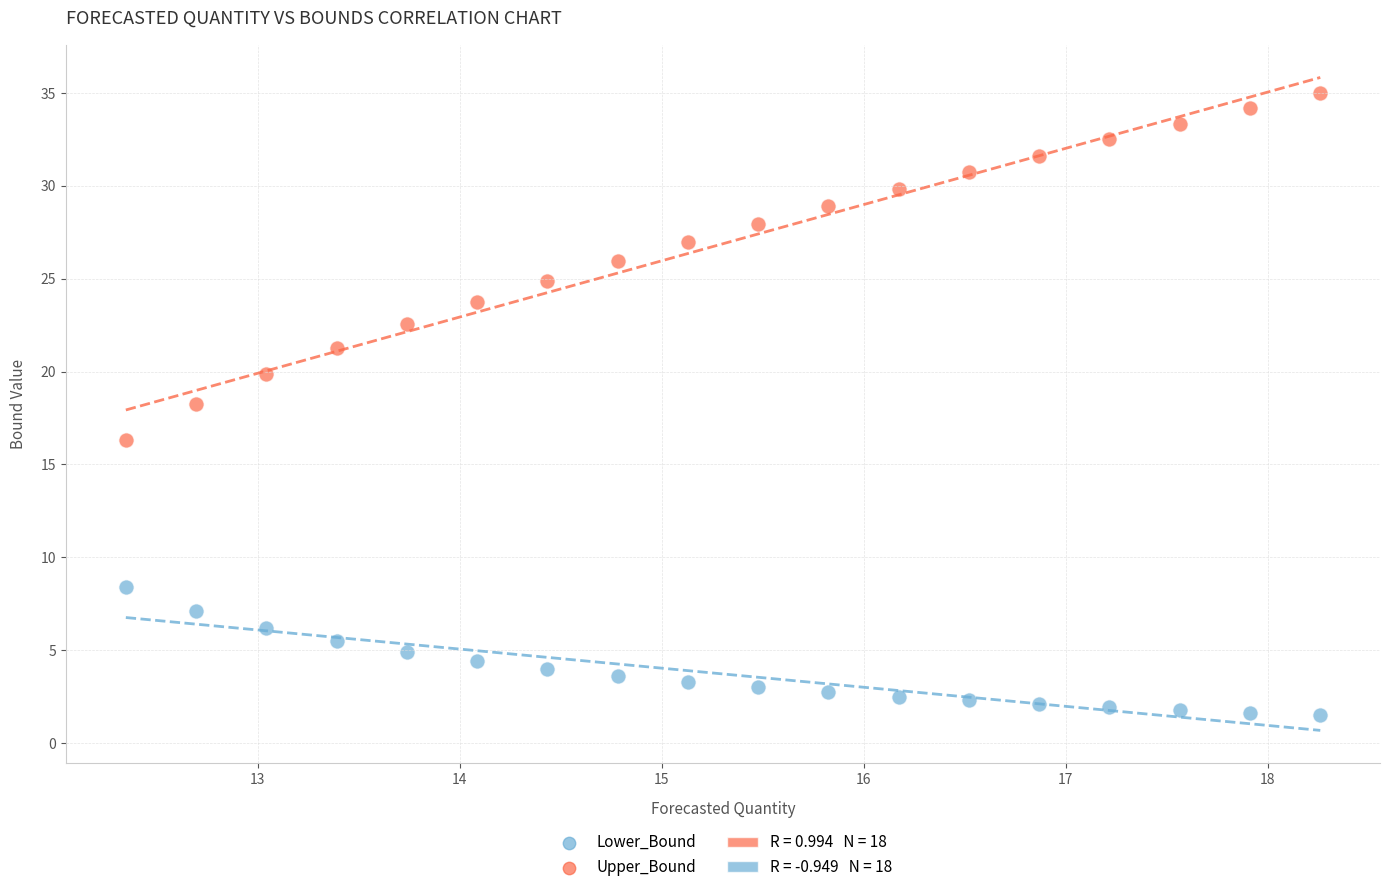

Which series contains the highest Y value?

Upper_Bound